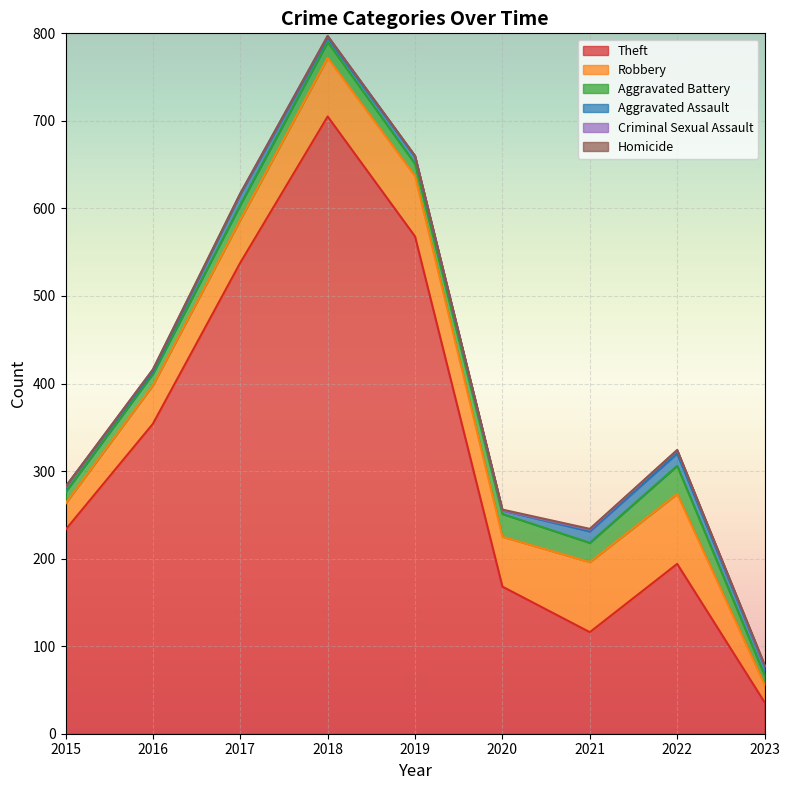

In Homicide, how many points are lower than both neighbors (excluding endpoints)?

1